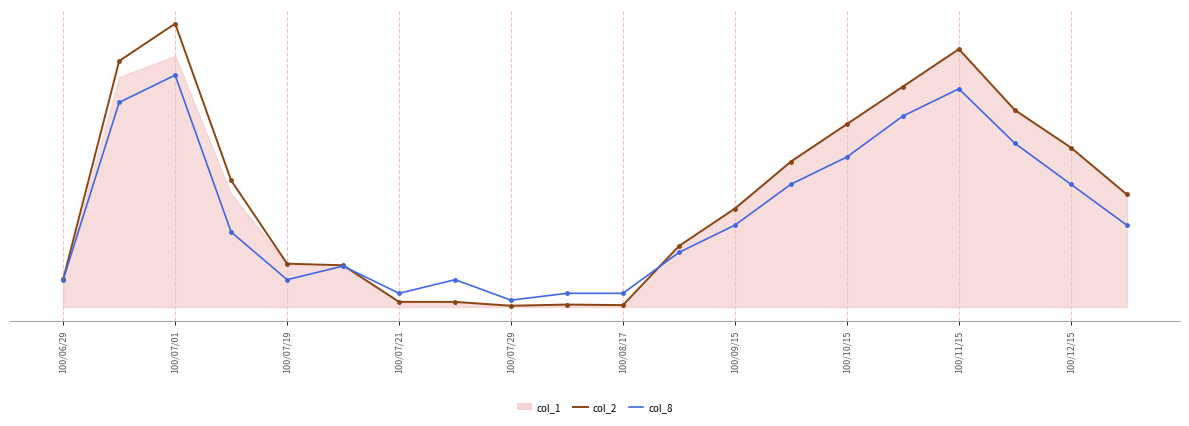

What is the value of the col_2 point at the 10th from the left?

0.5